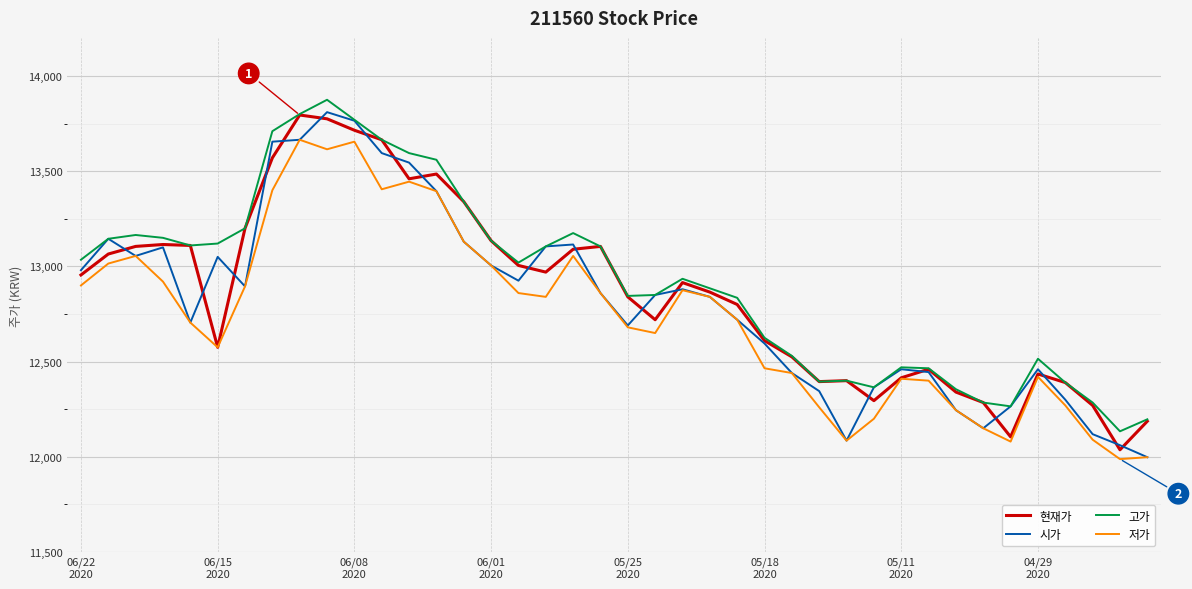

Does the chart have visible grid lines?

Yes